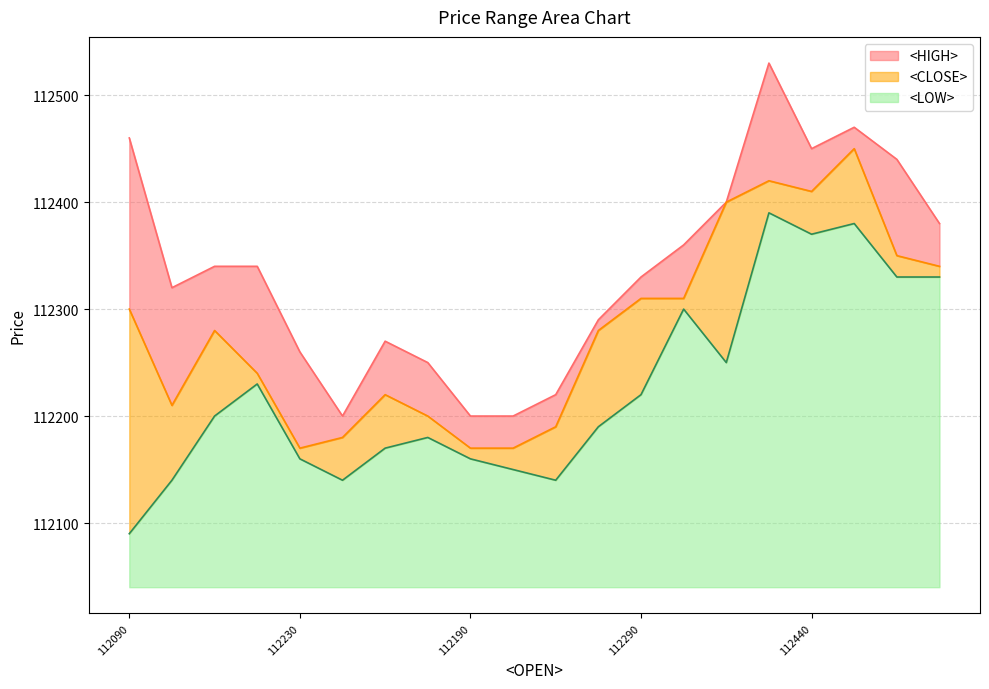

What is the total value across all series at 112290?

290